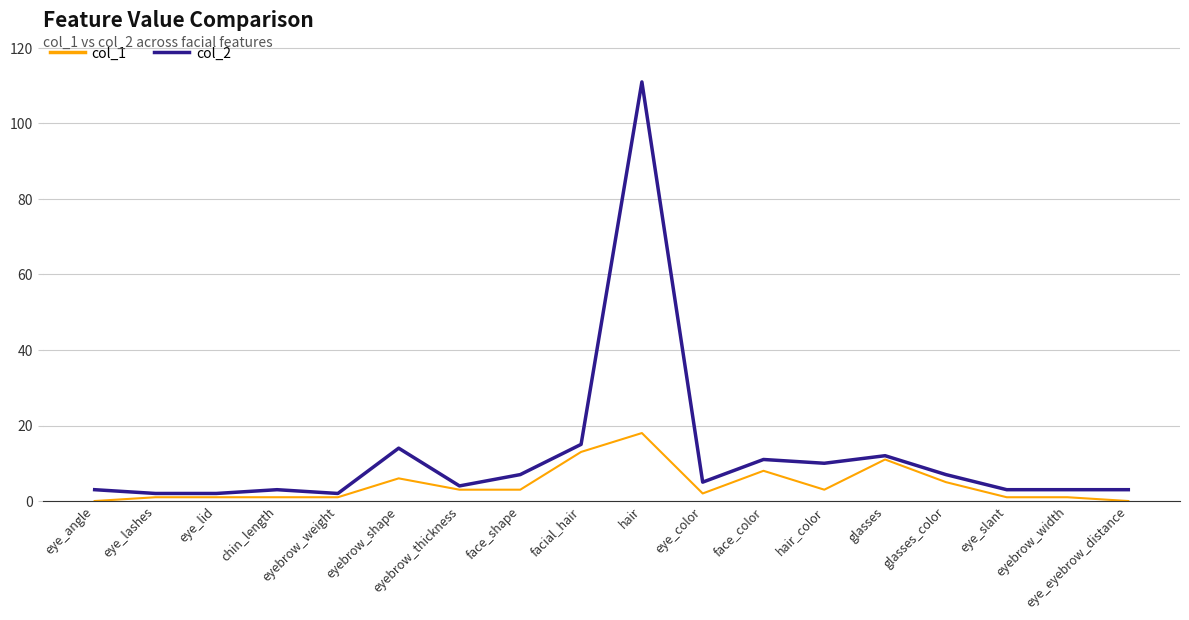

What is the total value across all series at eye_color?

7